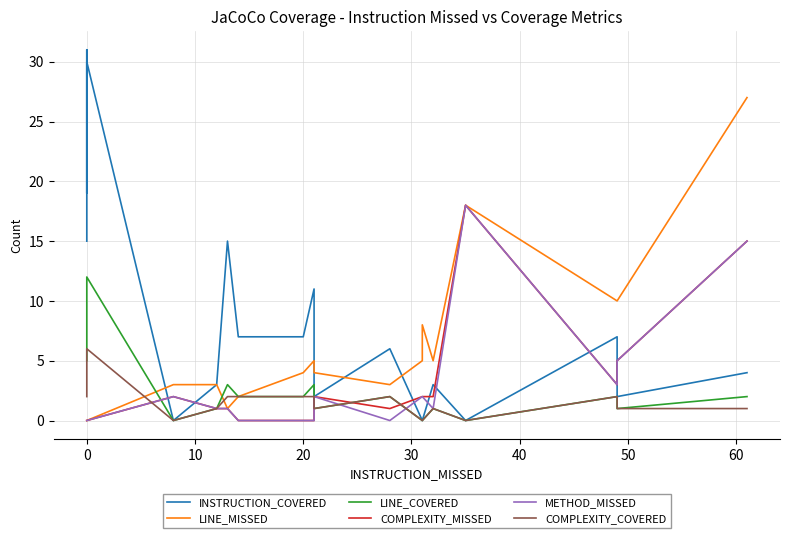

What is the sum of all LINE_COVERED values?

63